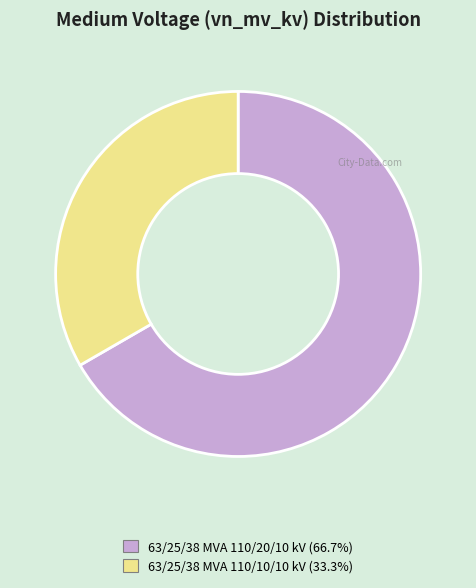

Rank the categories by value from highest to lowest.

63/25/38 MVA 110/20/10 kV, 63/25/38 MVA 110/10/10 kV